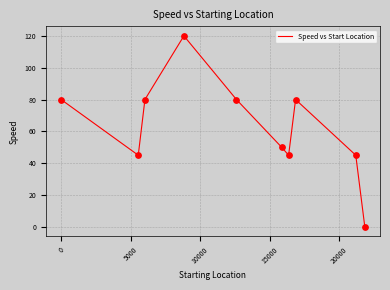

What is the difference between the maximum and minimum values?

120